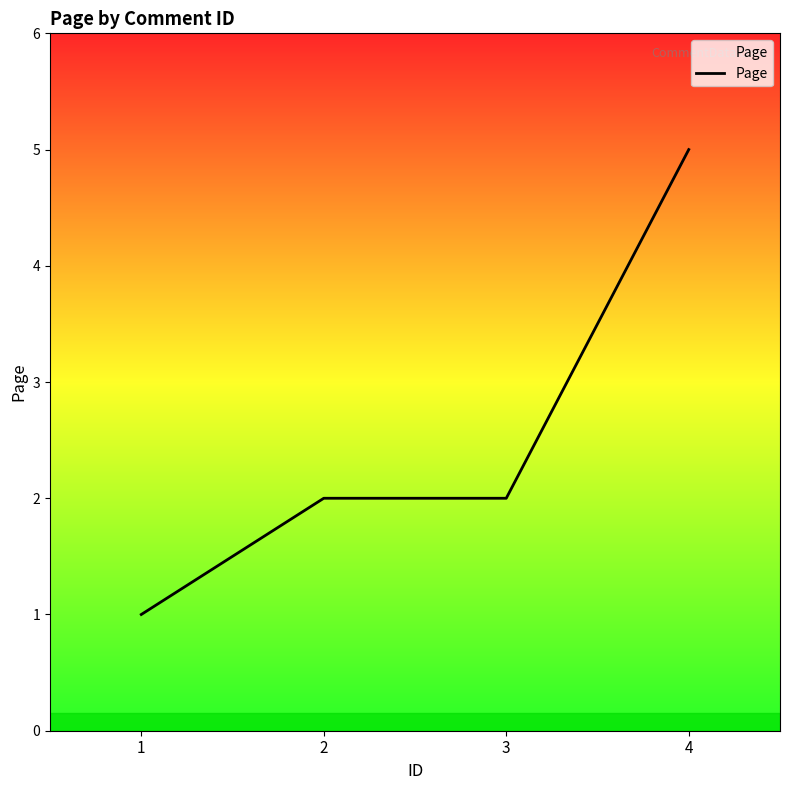

Is it true that the value at 4 is 2?

False